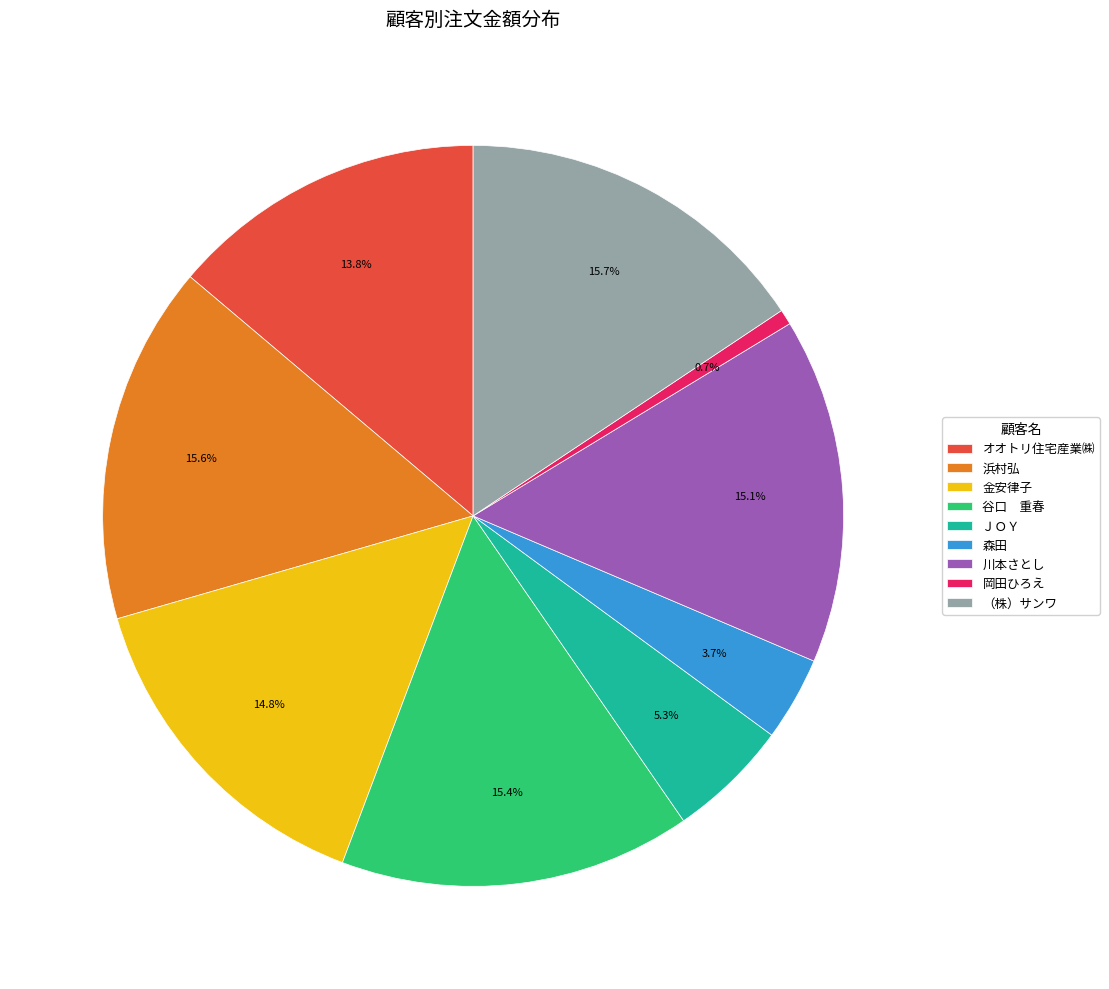

Which category has the smallest portion of the pie?

岡田ひろえ